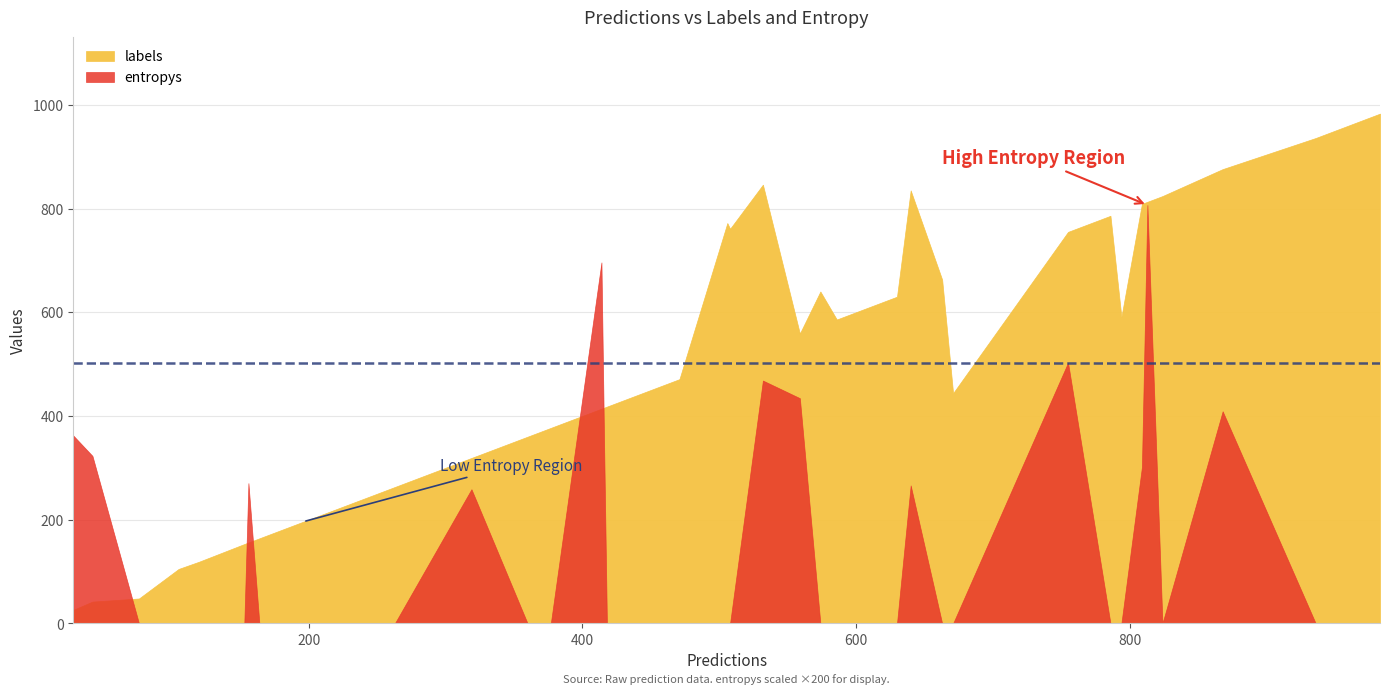

What is the difference between the second highest and minimum values in the labels series?

920.0